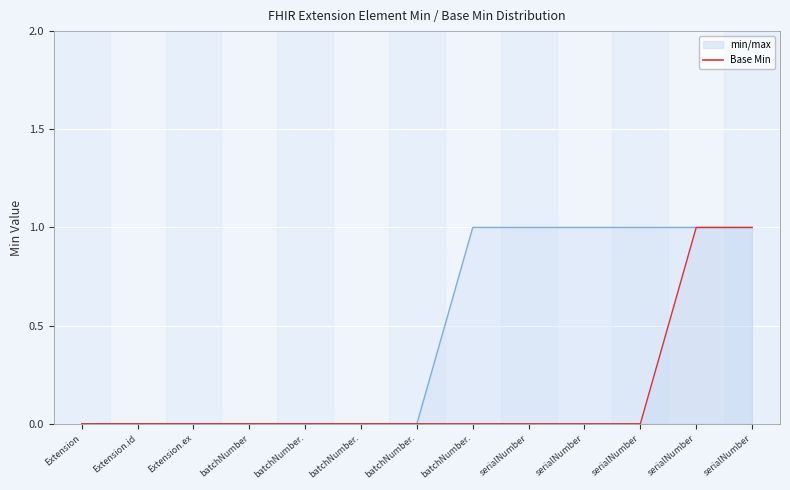

At which category does the chart reach its minimum across all series?

Extension